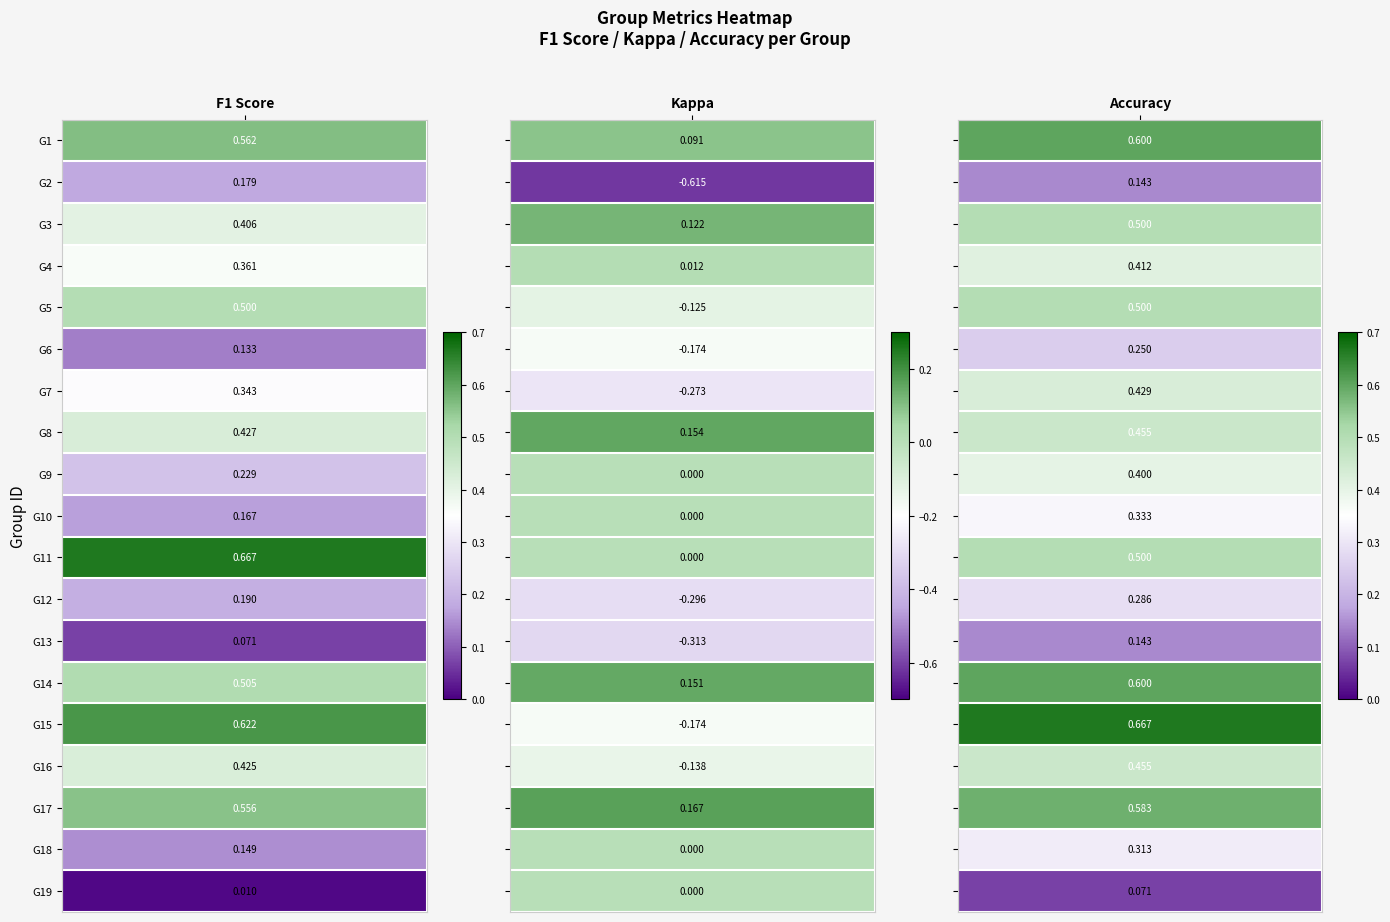

What is the difference between the maximum and minimum values in the 3 series?

0.6